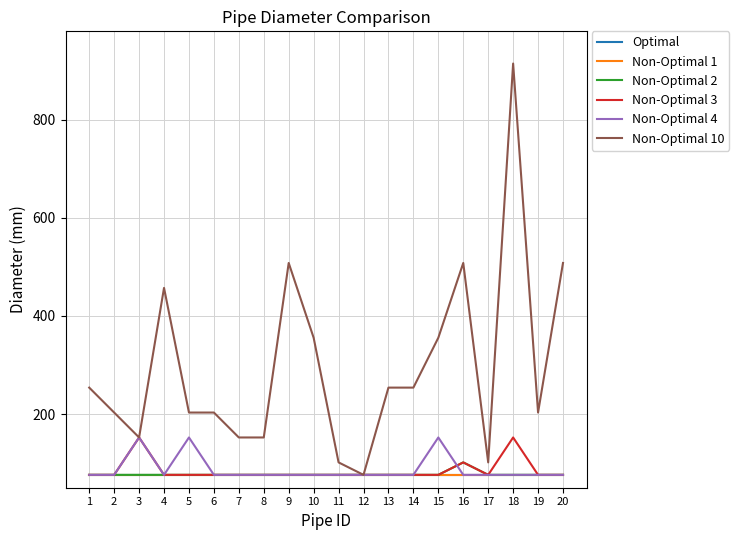

At how many categories does at least one series exceed 439?

5